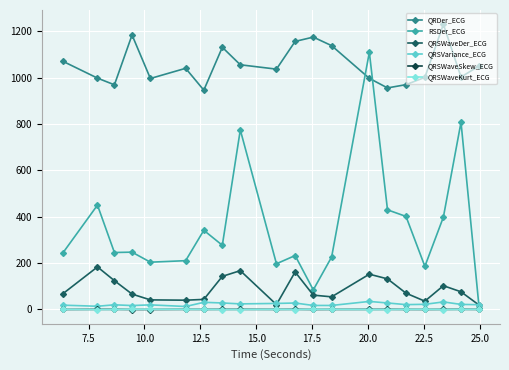

What is the maximum value for QRDer_ECG?

1230.3